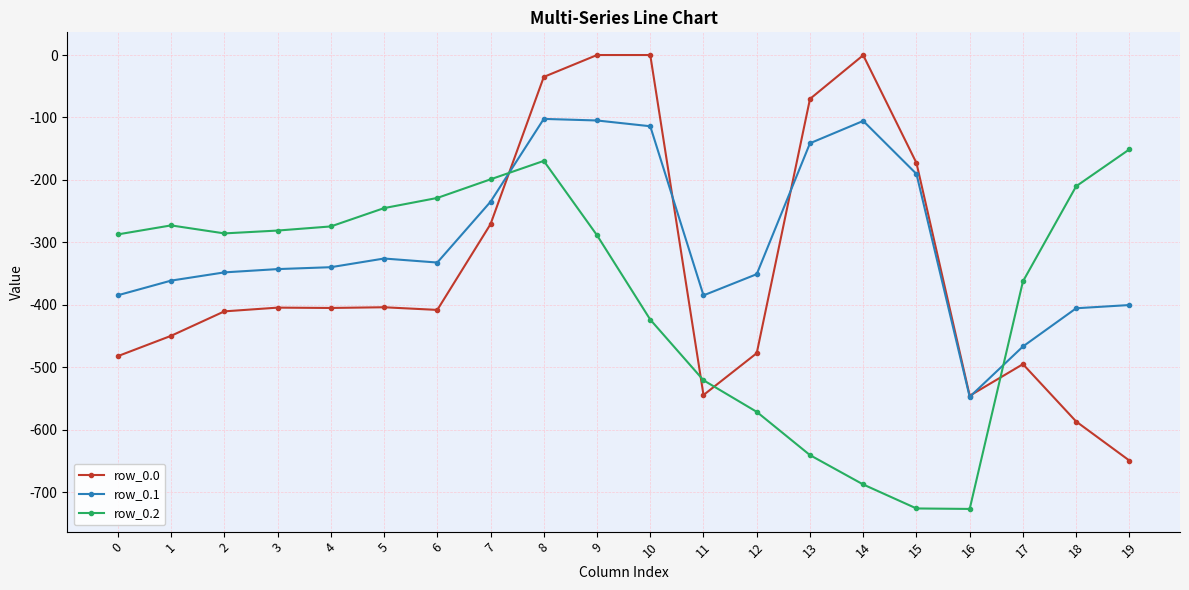

After their last crossing, which series has the higher values: row_0.0 or row_0.2?

row_0.2